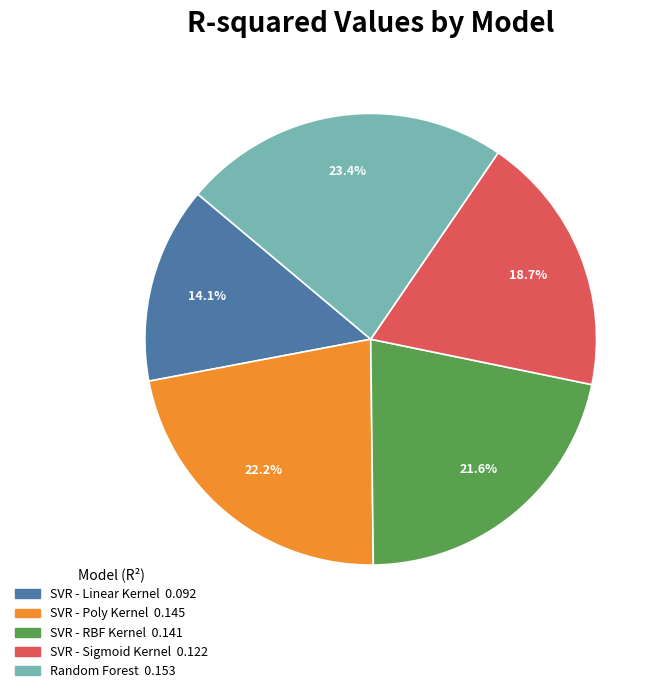

Does any single category account for the majority?

No